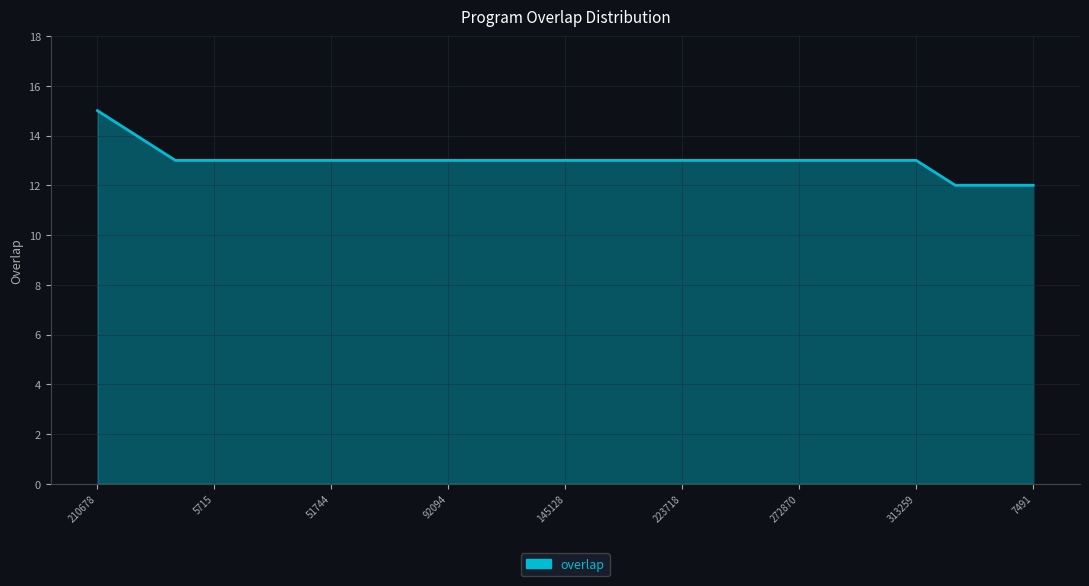

What is the difference between the maximum and minimum values?

3